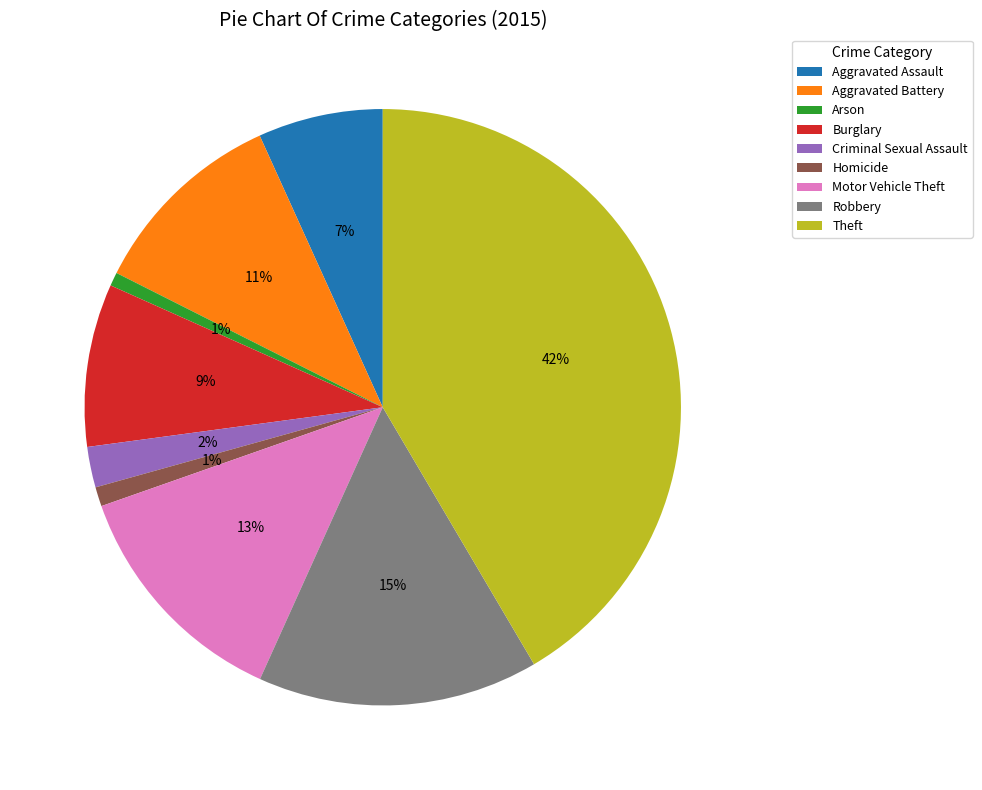

To the nearest percent, what percentage of the pie is Aggravated Battery?

11%